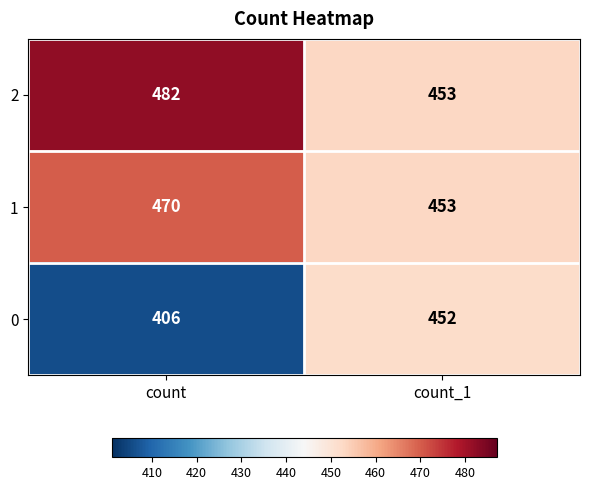

The 0 series shows 452 at count_1. True or false?

True